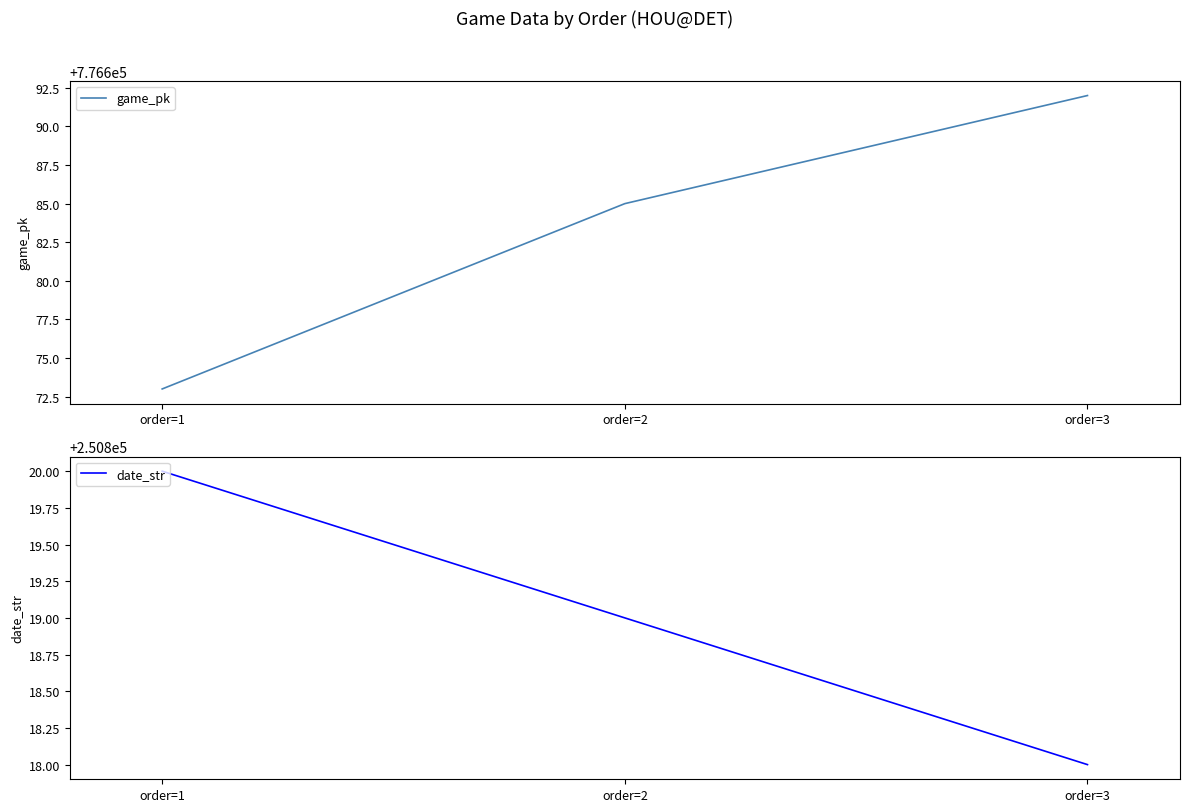

What is the minimum value for date_str?

250818